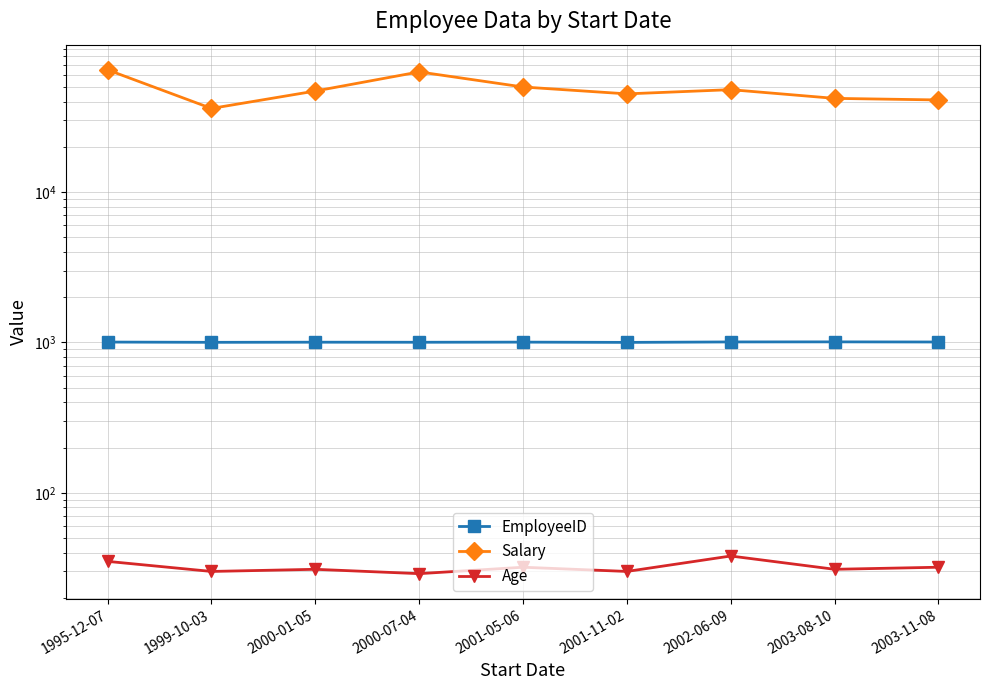

True or false: Age and Salary cross at least once.

False